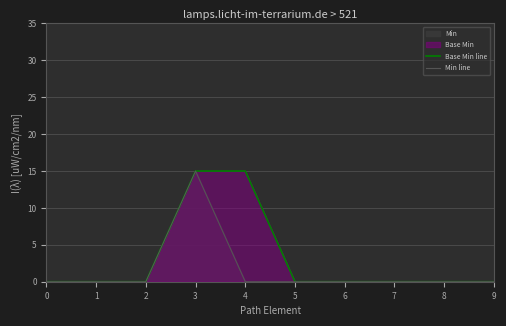

The value of Min line at 5 is 0. True or false?

True